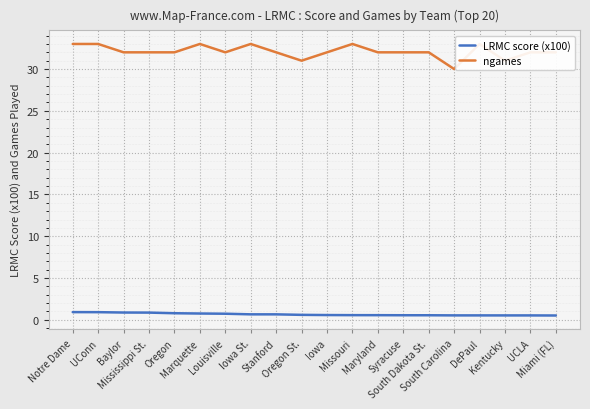

Reading right to left, transcribe all the data shown in this chart.

LRMC score (x100): 0.5	0.5	0.5	0.5	0.5	0.5	0.5	0.6	0.6	0.6	0.6	0.7	0.7	0.7	0.8	0.8	0.9	0.9	0.9	0.9
ngames: 32.0	32.0	31.0	33.0	30.0	32.0	32.0	32.0	33.0	32.0	31.0	32.0	33.0	32.0	33.0	32.0	32.0	32.0	33.0	33.0